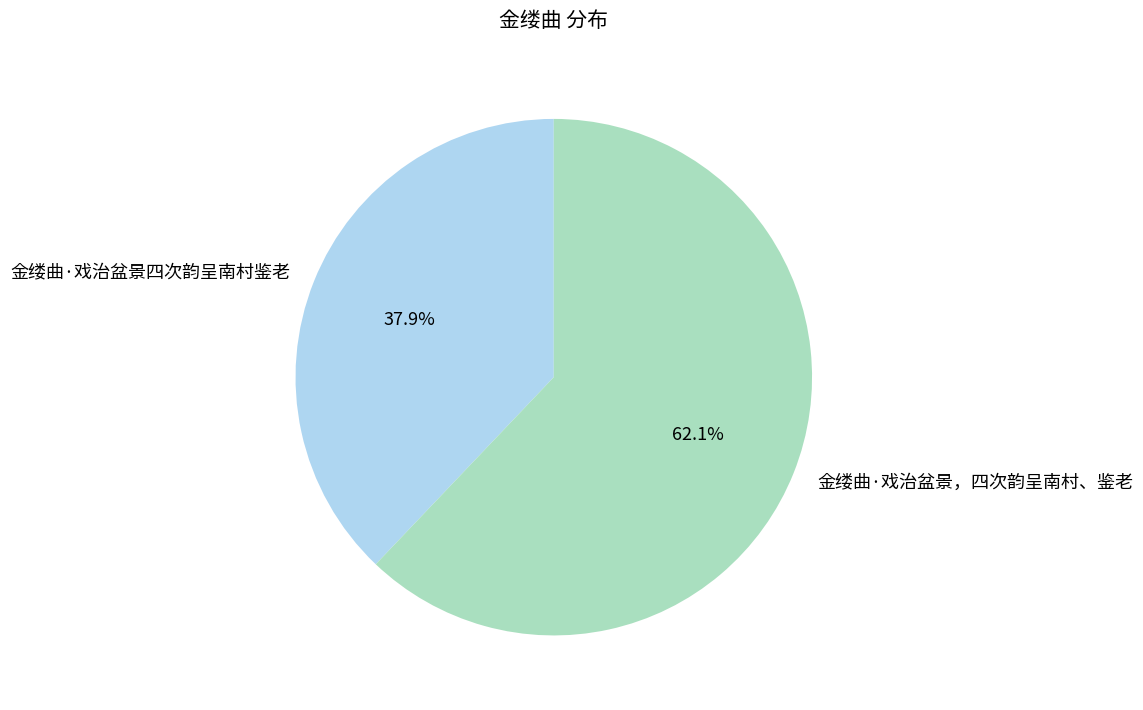

Which slice is the largest?

金缕曲·戏治盆景，四次韵呈南村、鉴老